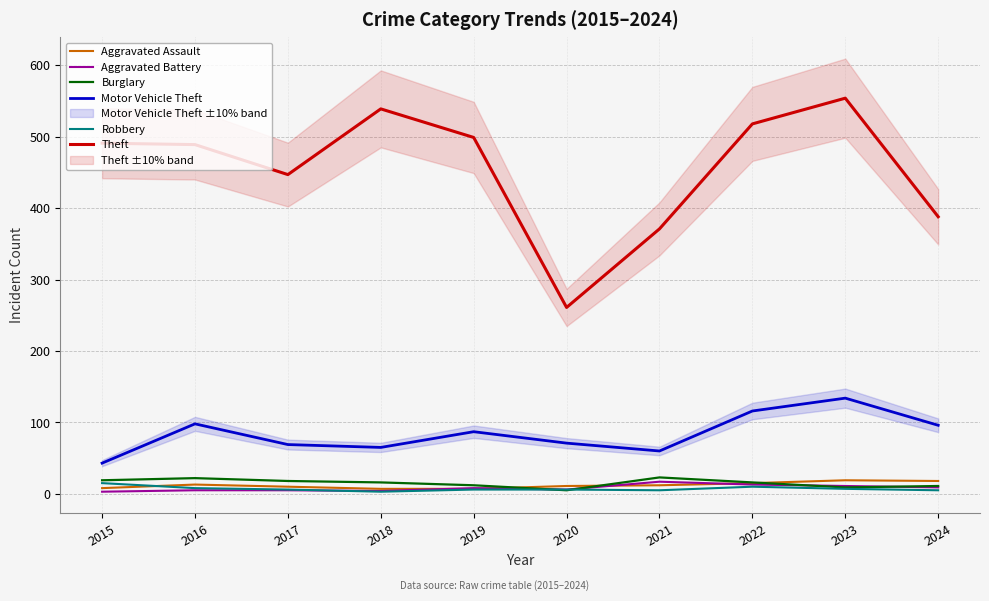

Reading right to left, transcribe all the data shown in this chart.

Aggravated Assault: 2024=18	2023=19	2022=15	2021=12	2020=11	2019=7	2018=7	2017=10	2016=13	2015=8
Aggravated Battery: 2024=9	2023=11	2022=13	2021=17	2020=6	2019=8	2018=4	2017=5	2016=5	2015=3
Burglary: 2024=11	2023=9	2022=16	2021=23	2020=5	2019=12	2018=16	2017=18	2016=22	2015=19
Motor Vehicle Theft: 2024=96	2023=134	2022=116	2021=60	2020=71	2019=87	2018=65	2017=69	2016=98	2015=43
Robbery: 2024=5	2023=7	2022=10	2021=5	2020=6	2019=6	2018=3	2017=6	2016=8	2015=15
Theft: 2024=388	2023=554	2022=518	2021=371	2020=261	2019=499	2018=539	2017=447	2016=489	2015=491